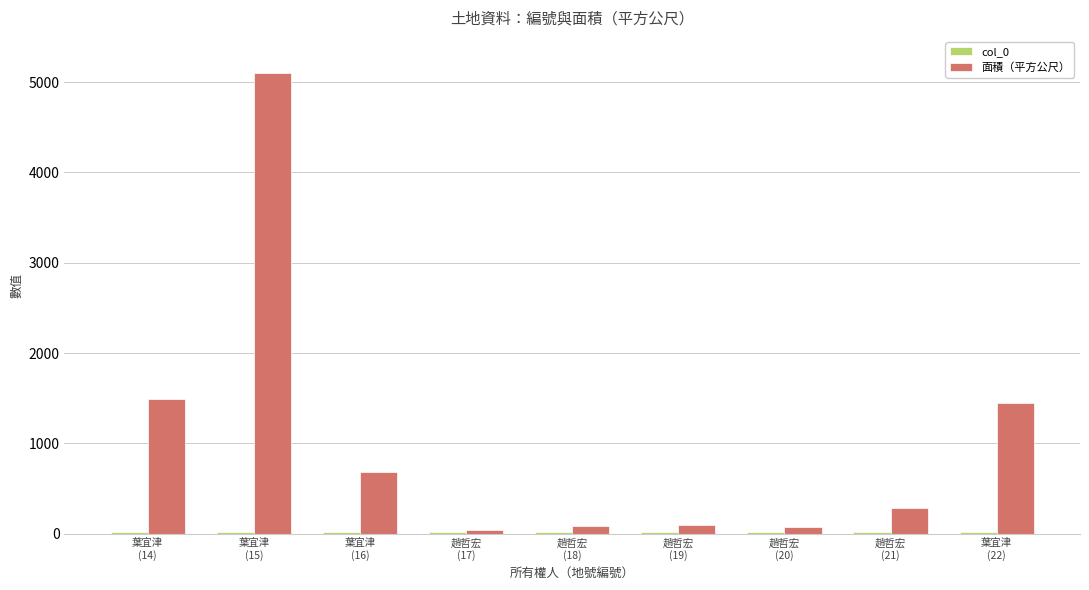

Which series has the largest range (max minus min)?

面積（平方公尺）